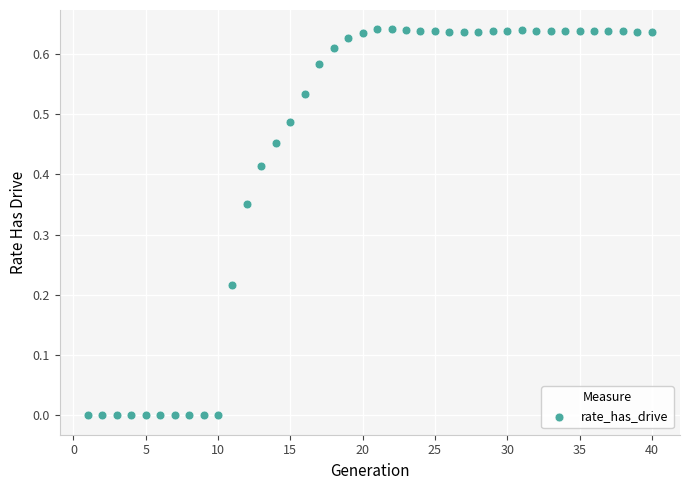

Count the number of points in this scatter plot.

40